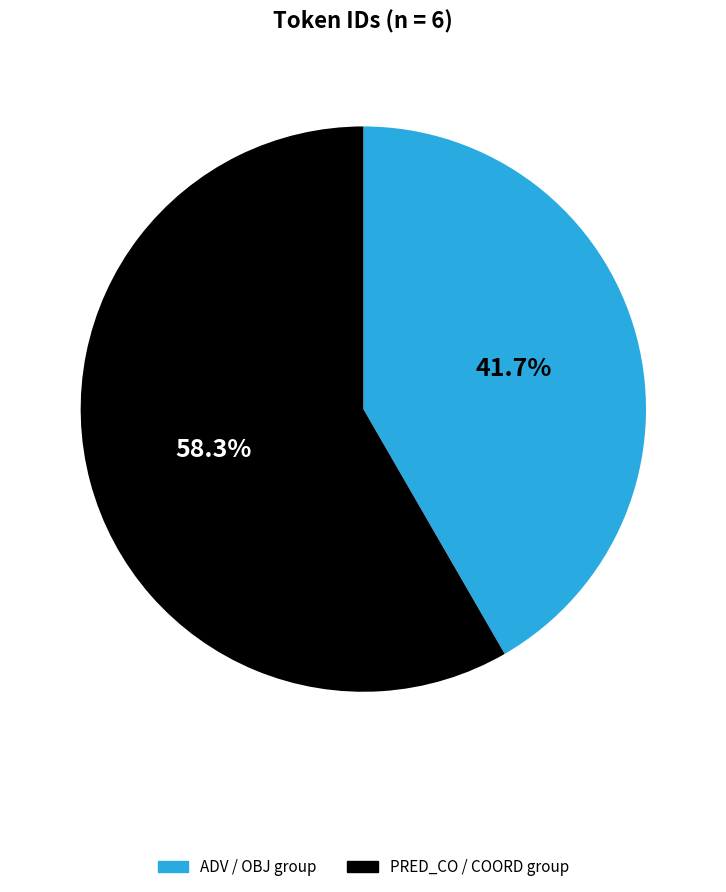

How many segments does this pie chart have?

2